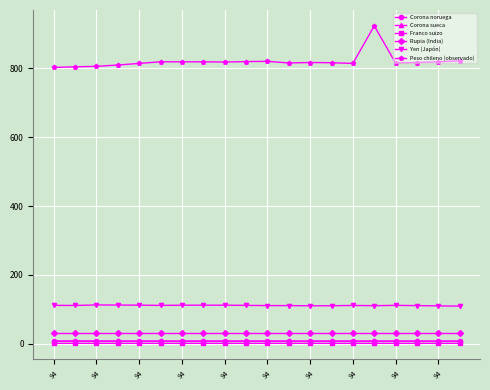

What is the maximum value shown in the chart?

923.4